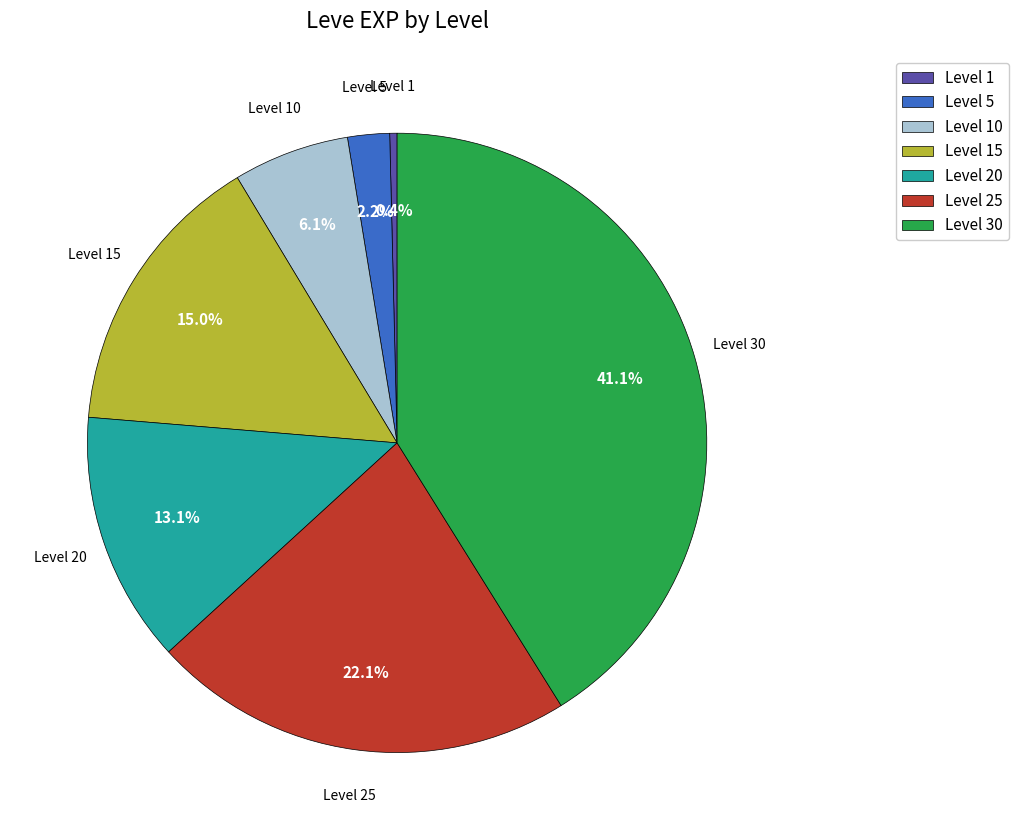

Rank the categories by value from highest to lowest.

Level 30, Level 25, Level 15, Level 20, Level 10, Level 5, Level 1